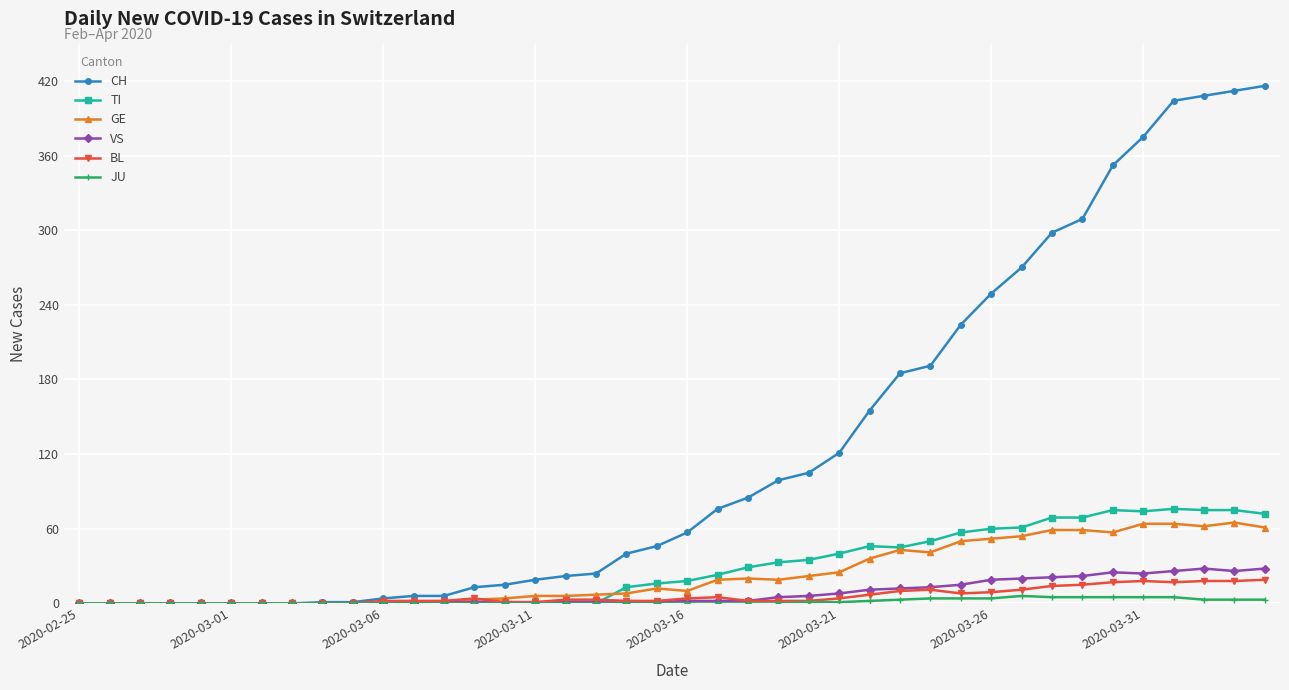

True or false: TI has more than 0 interior local peaks.

True